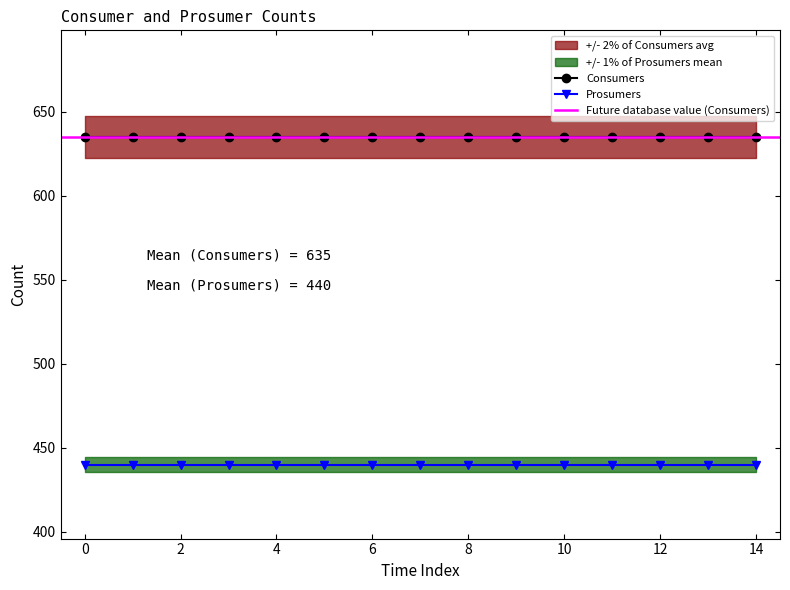

True or false: Consumers has a value of 635 at 8.

True